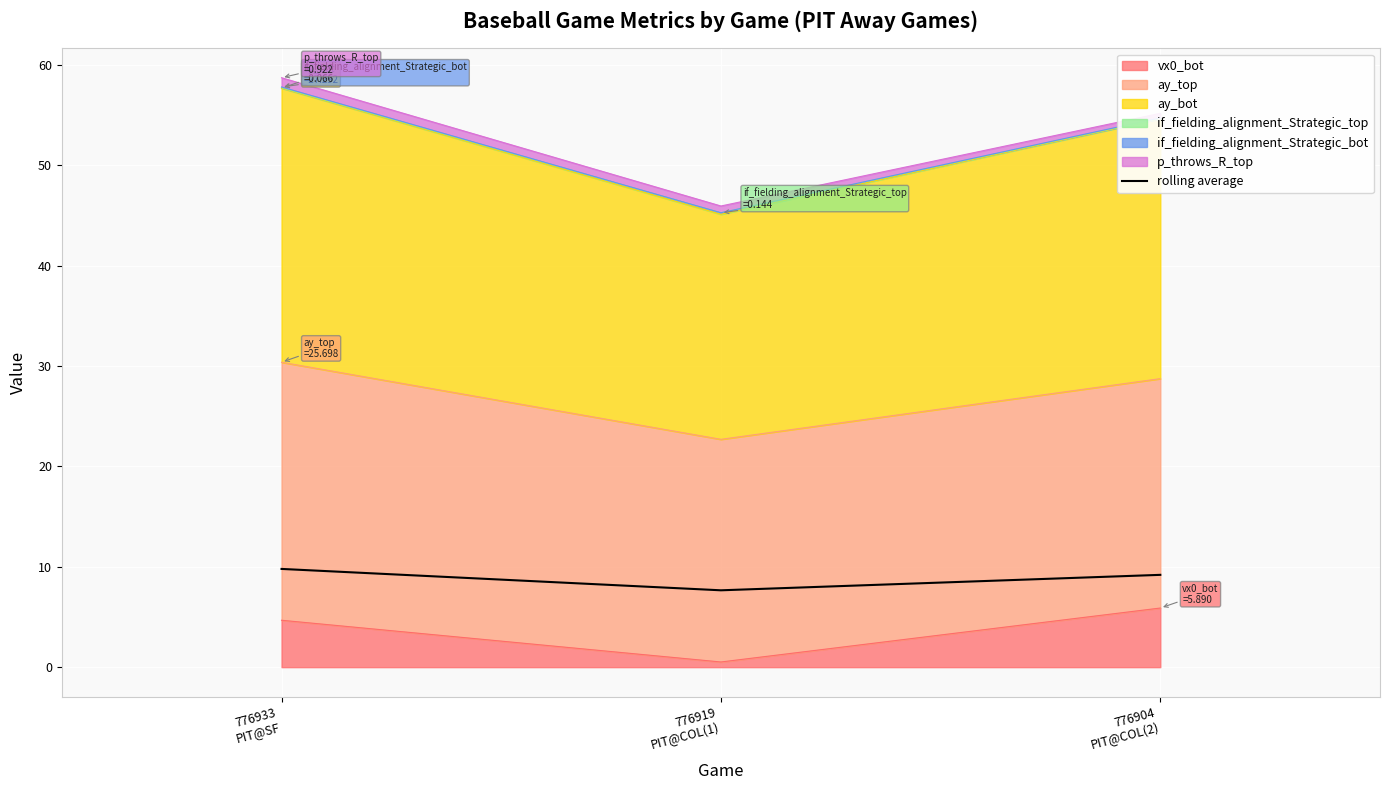

What is the difference between the values at 776904
PIT@COL(2) and 776933
PIT@SF?

0.6